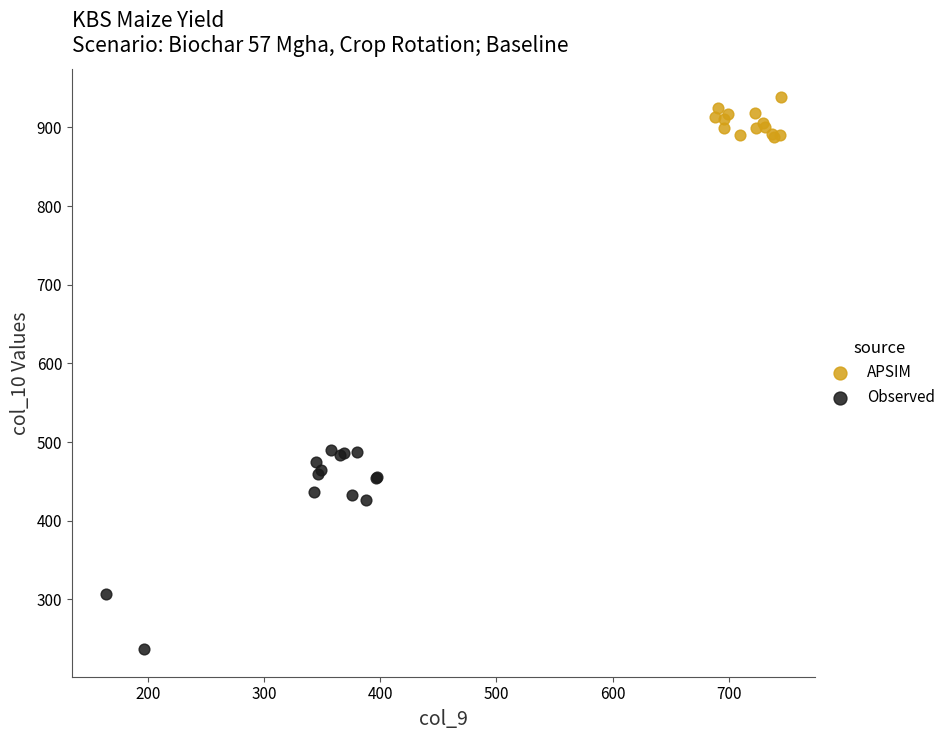

Which series has the largest Y range (max minus min)?

Observed